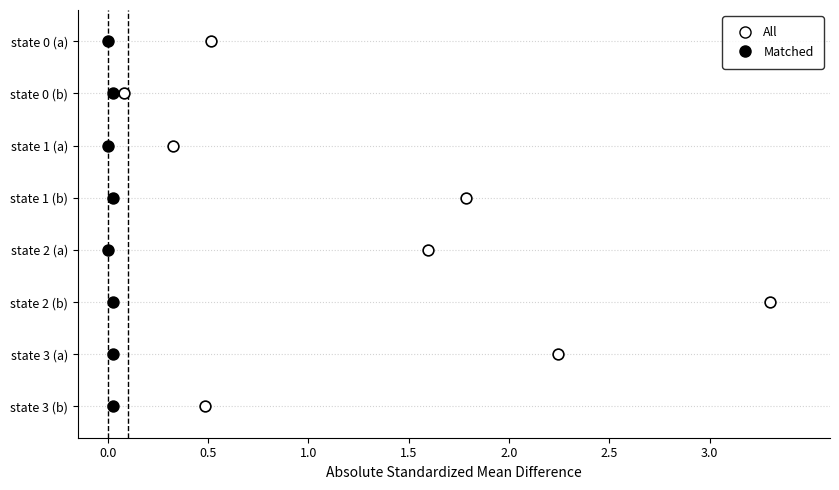

What are all the series names shown in the legend?

All, Matched